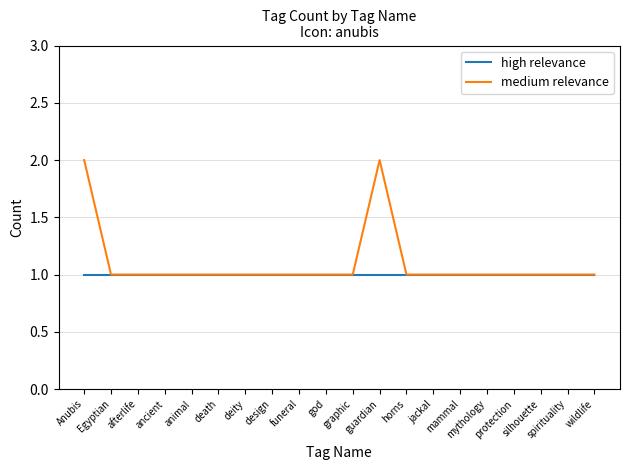

Which series has the largest range (max minus min)?

medium relevance